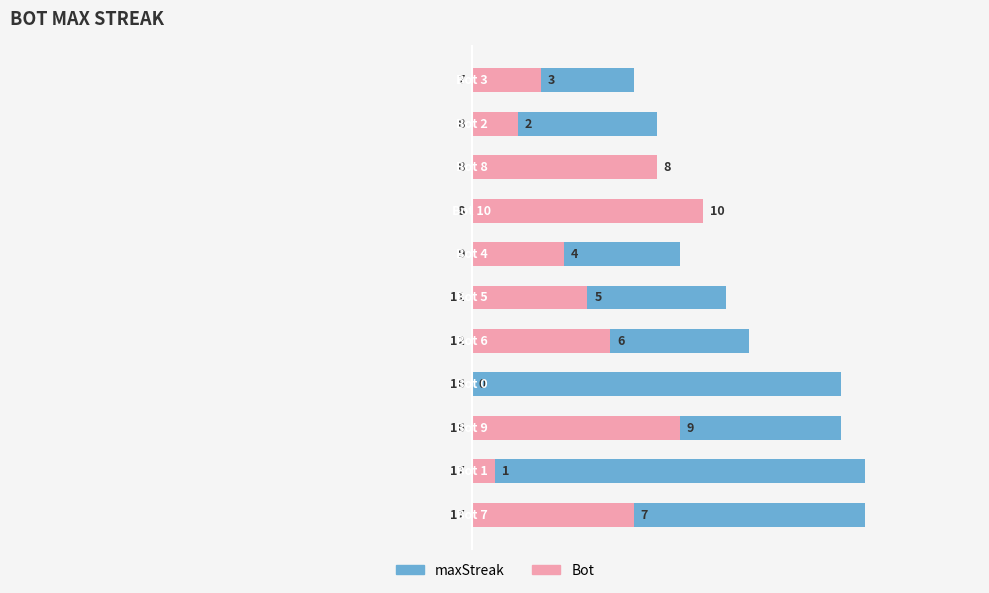

At which category is the sum across all series the highest?

−10